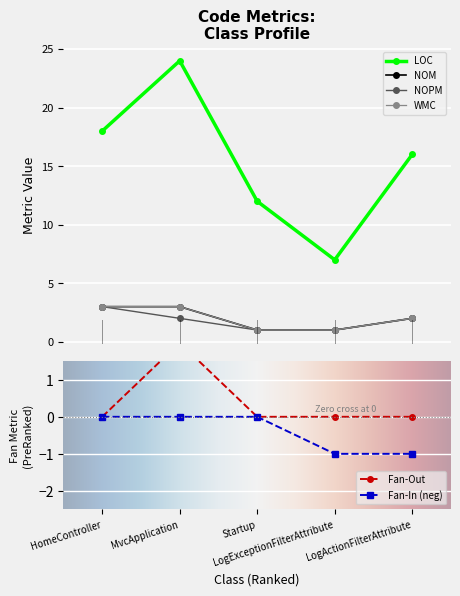

How many NOM values are between 1 and 3?

5